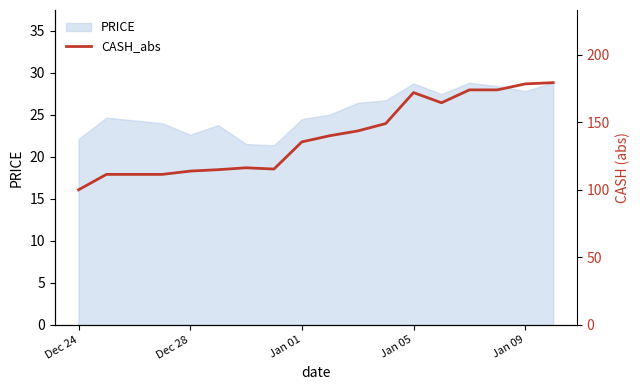

What is the minimum value for PRICE?

21.3